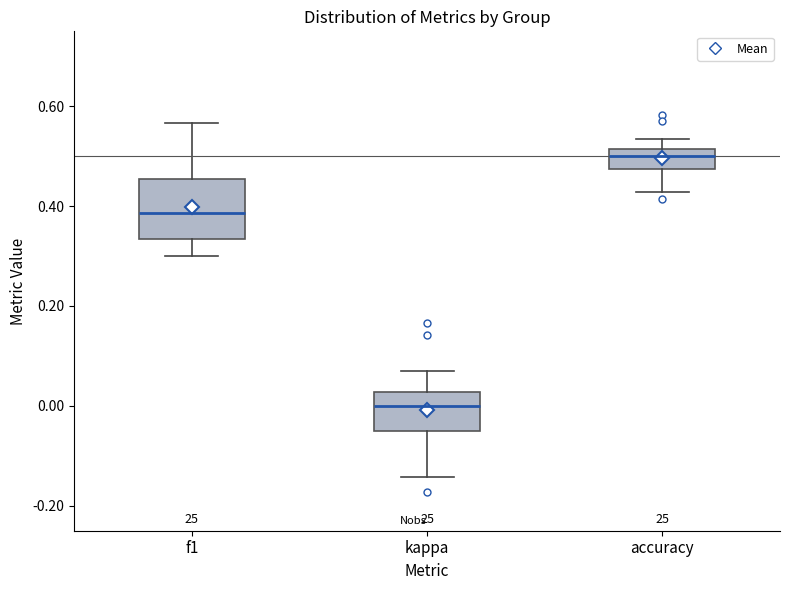

Comparing the boxes themselves (not the whiskers), which one is the tallest?

f1